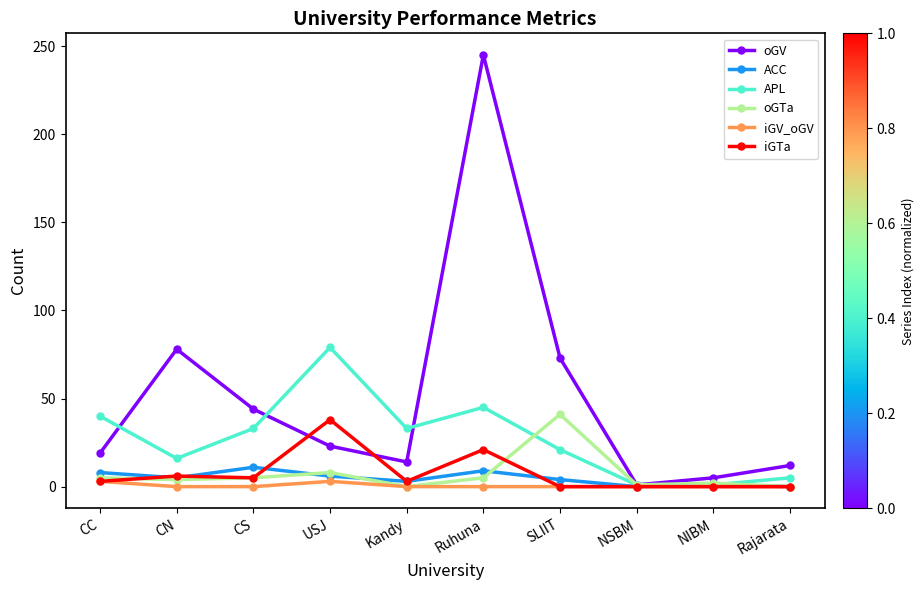

What value does the oGTa series have at CS?

5